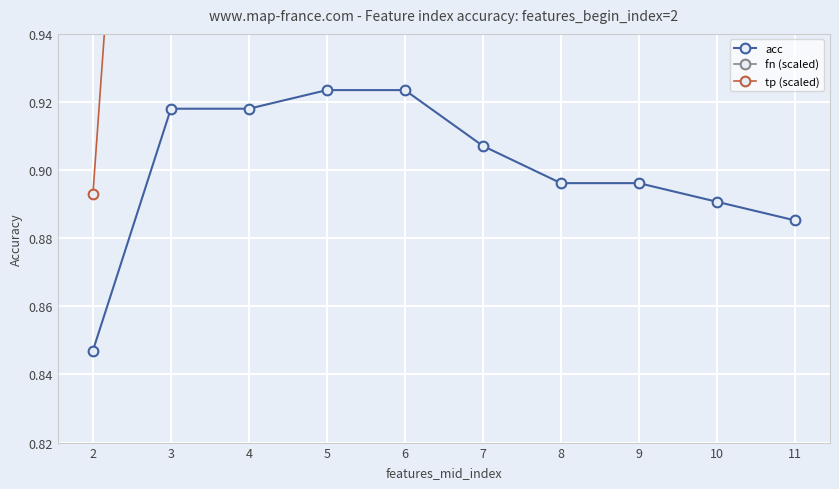

Reading left to right, what are all the values shown in this chart?

acc: 0.8	0.9	0.9	0.9	0.9	0.9	0.9	0.9	0.9	0.9
fn (scaled): 1.6	1.3	1.3	1.2	1.2	1.4	1.4	1.4	1.5	1.5
tp (scaled): 0.9	1.2	1.2	1.2	1.2	1.1	1.1	1.1	1.0	1.0